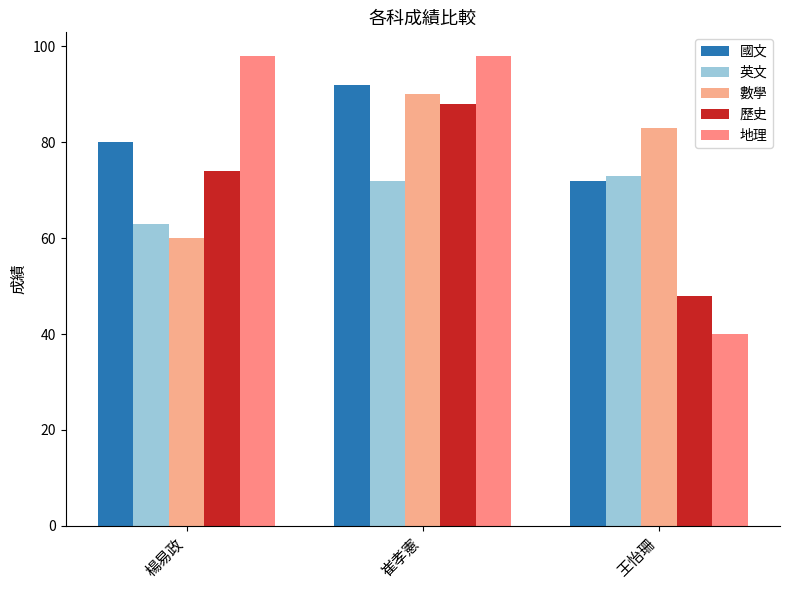

Are the bars grouped side by side (vs. stacked)?

Yes